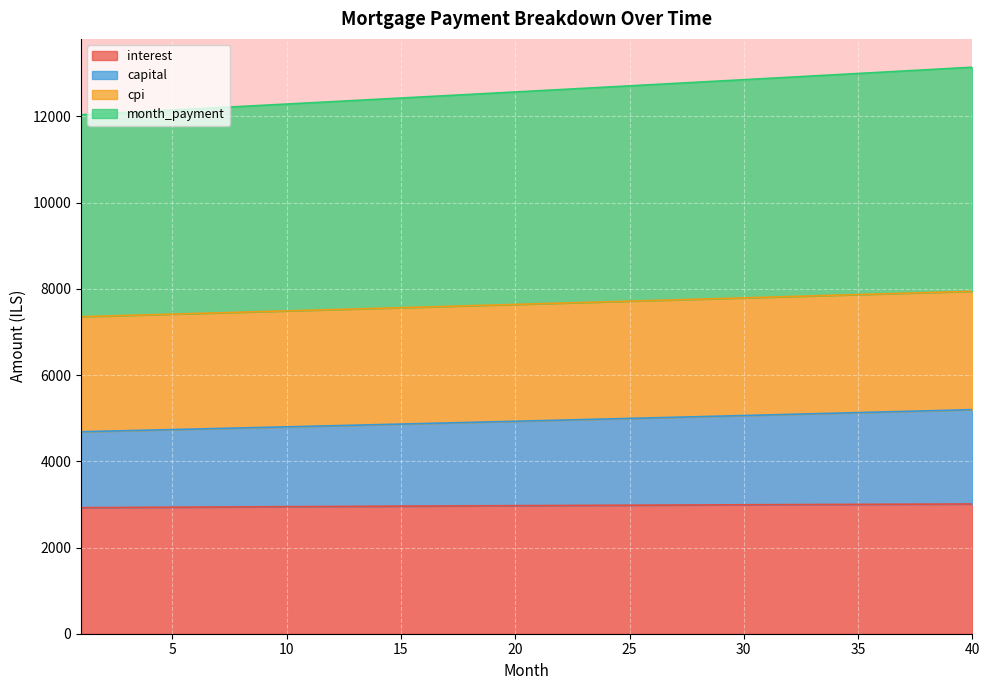

True or false: month_payment has a value of 12968.1 at 34.

True